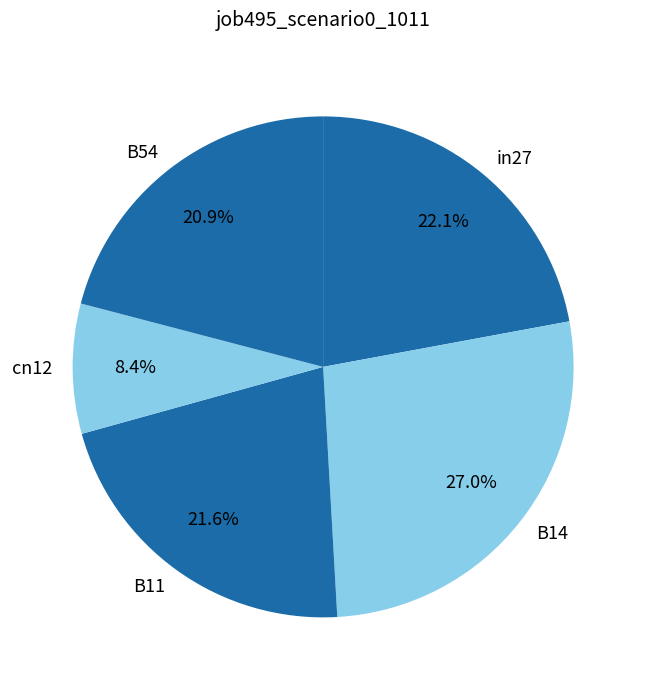

Between in27 and cn12, which is larger?

in27